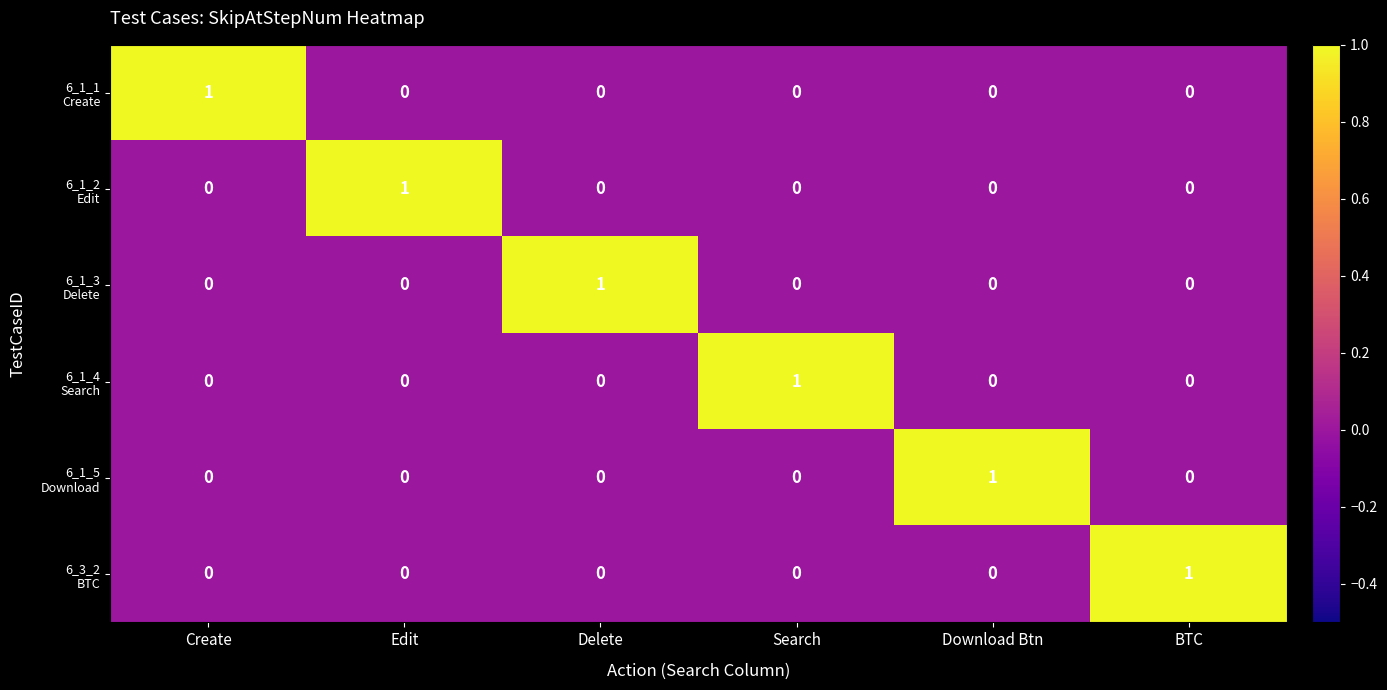

At how many categories does at least one series exceed 0?

6